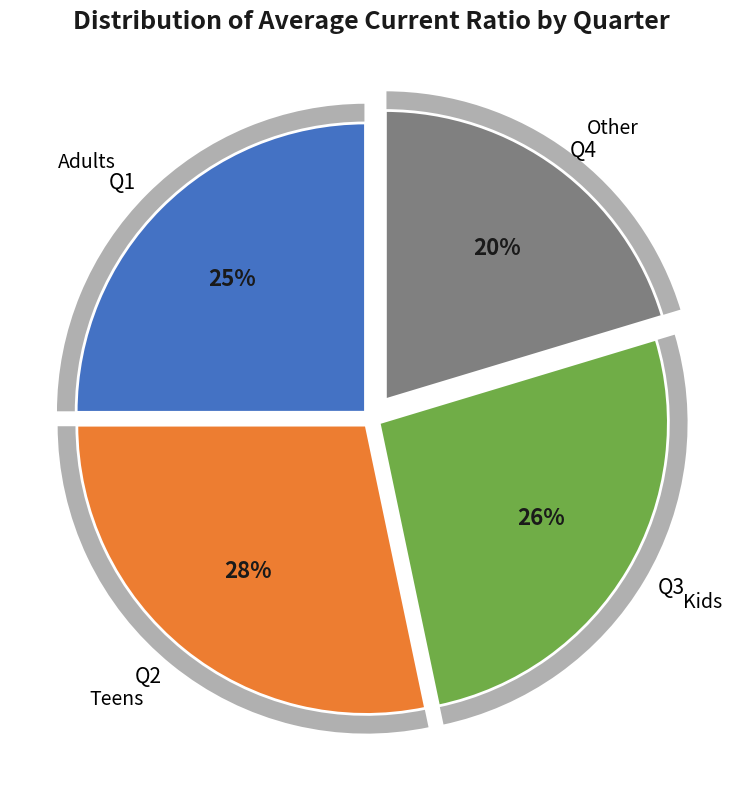

Does 29 represent more than half of the total?

No